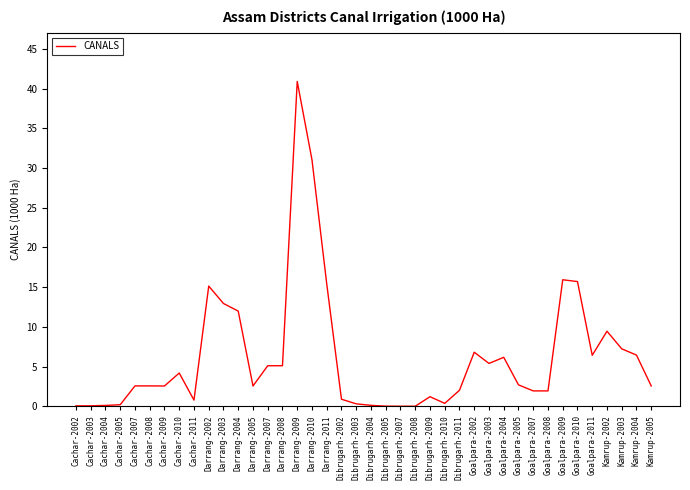

How many categories are shown in the chart?

40